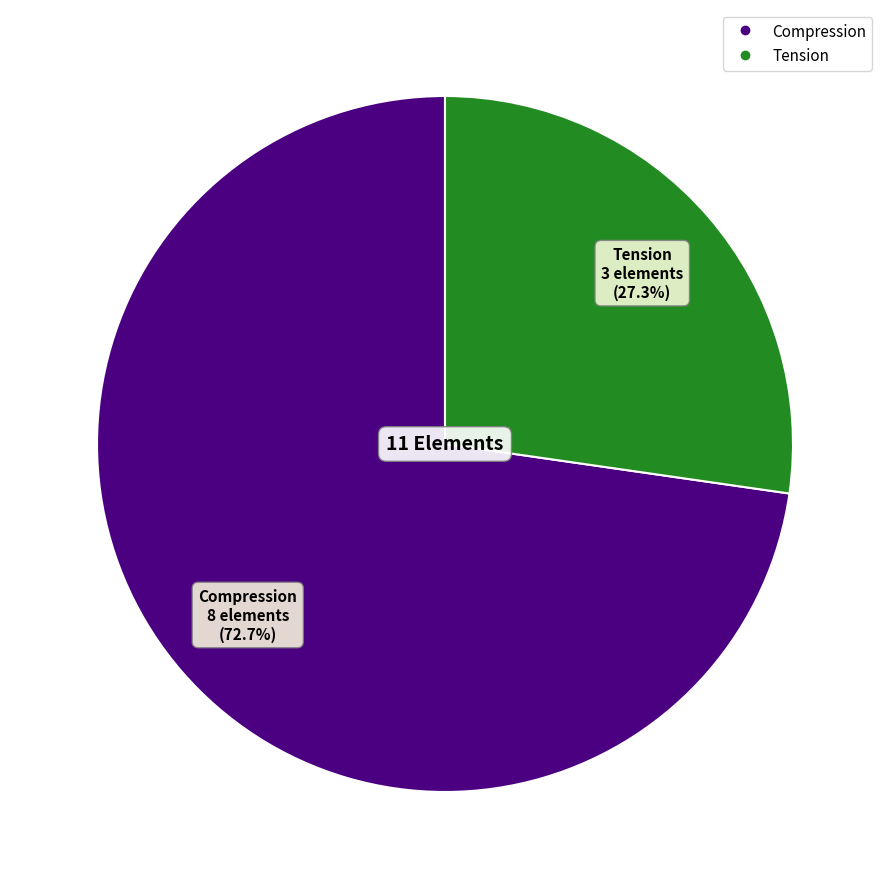

Does Compression account for over 50% of the chart?

Yes